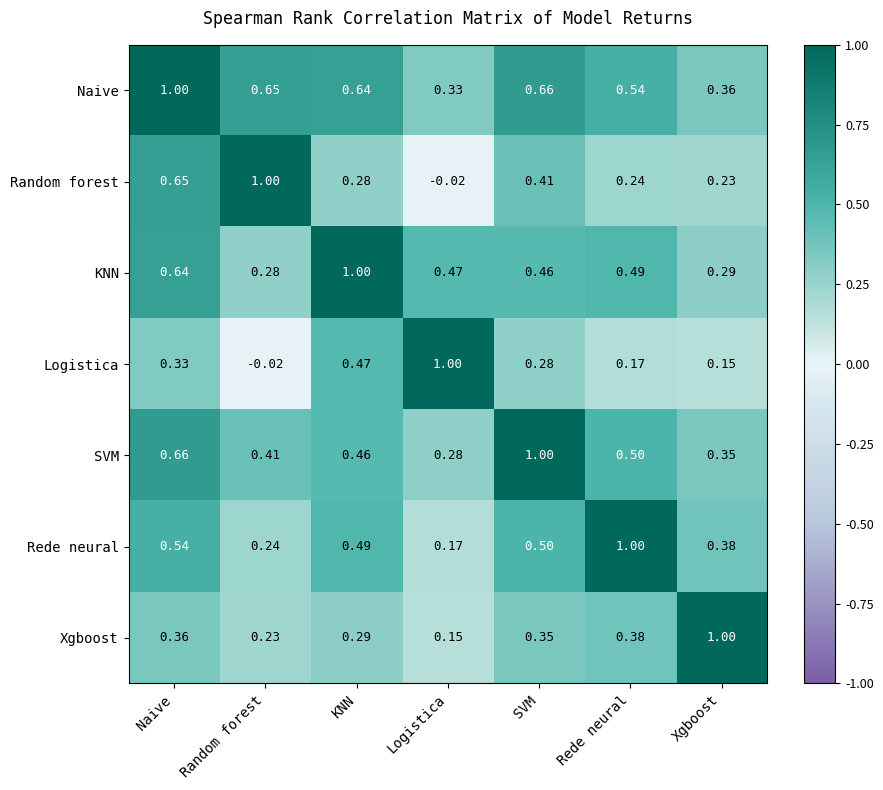

Rank the series at Random forest from highest to lowest value.

Random forest, Naive, SVM, KNN, Rede neural, Xgboost, Logistica